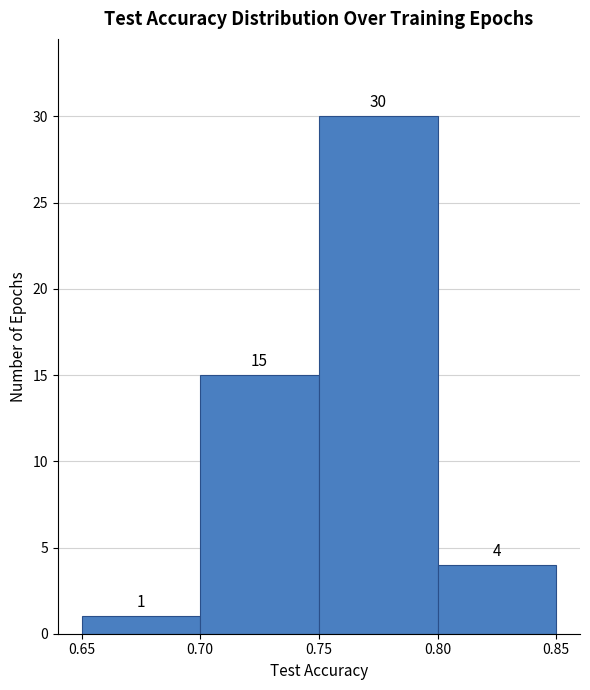

What is the height of the bar covering 0.70 to 0.75 on the x-axis?

15